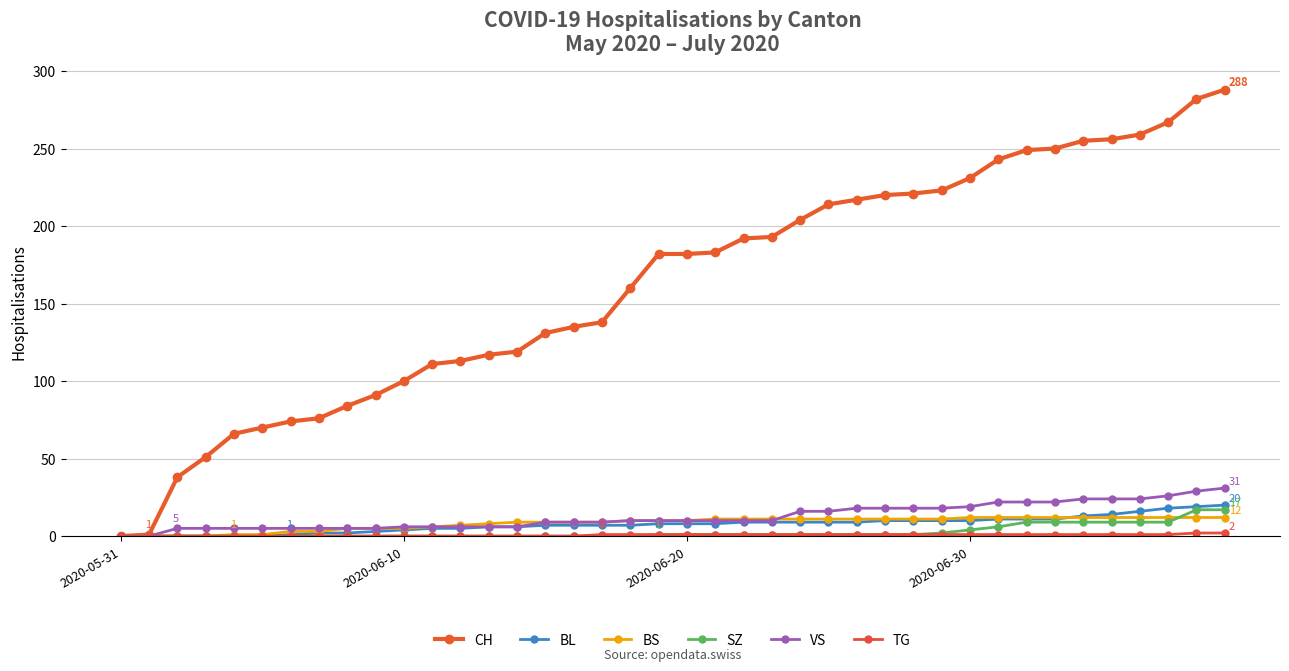

How many lines are shown in the chart?

6